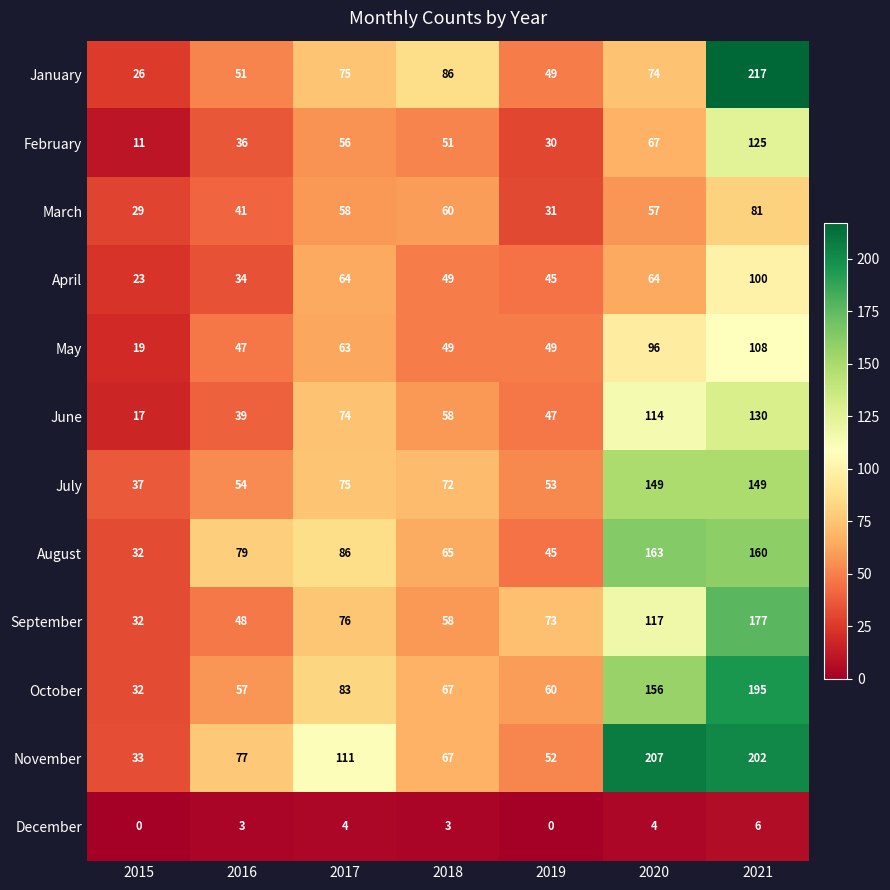

Which series changed the most between 2016 and 2018?

January